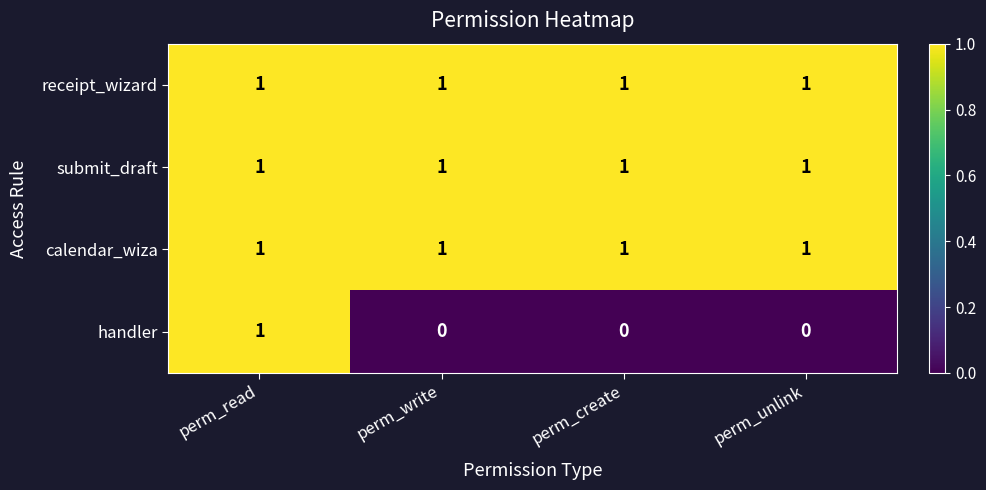

What is the sum of all submit_draft values?

4